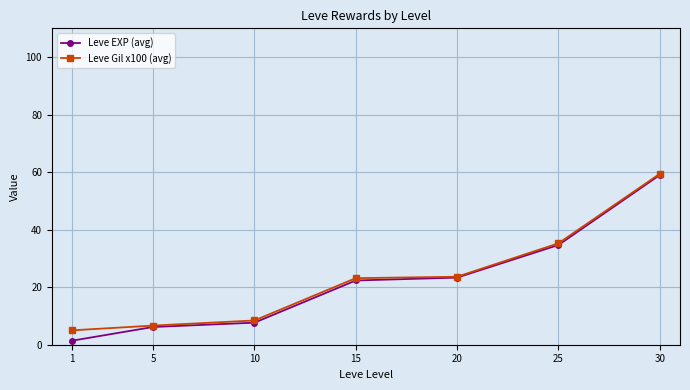

True or false: Leve Gil x100 (avg) has more than 1 points higher than both neighbors.

False